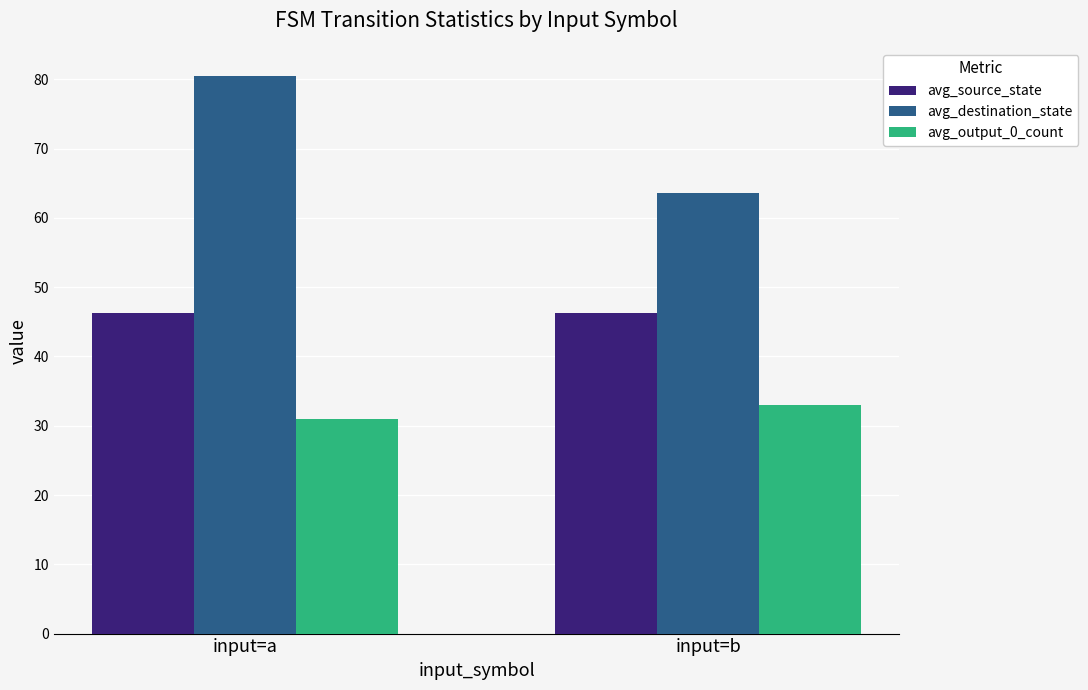

Where is avg_destination_state nearest to the value 72?

input=b